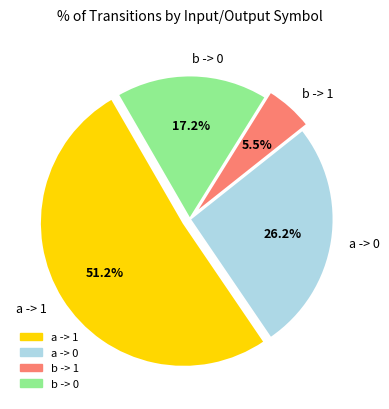

Which category has the smallest portion of the pie?

b -> 1